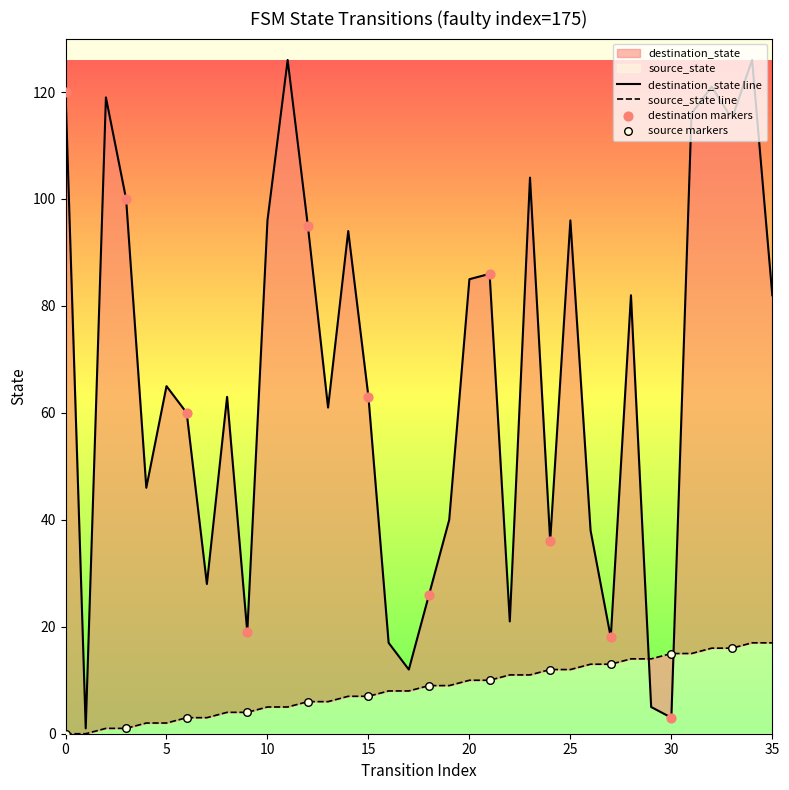

What are all the series names shown in the legend?

source_state, destination_state